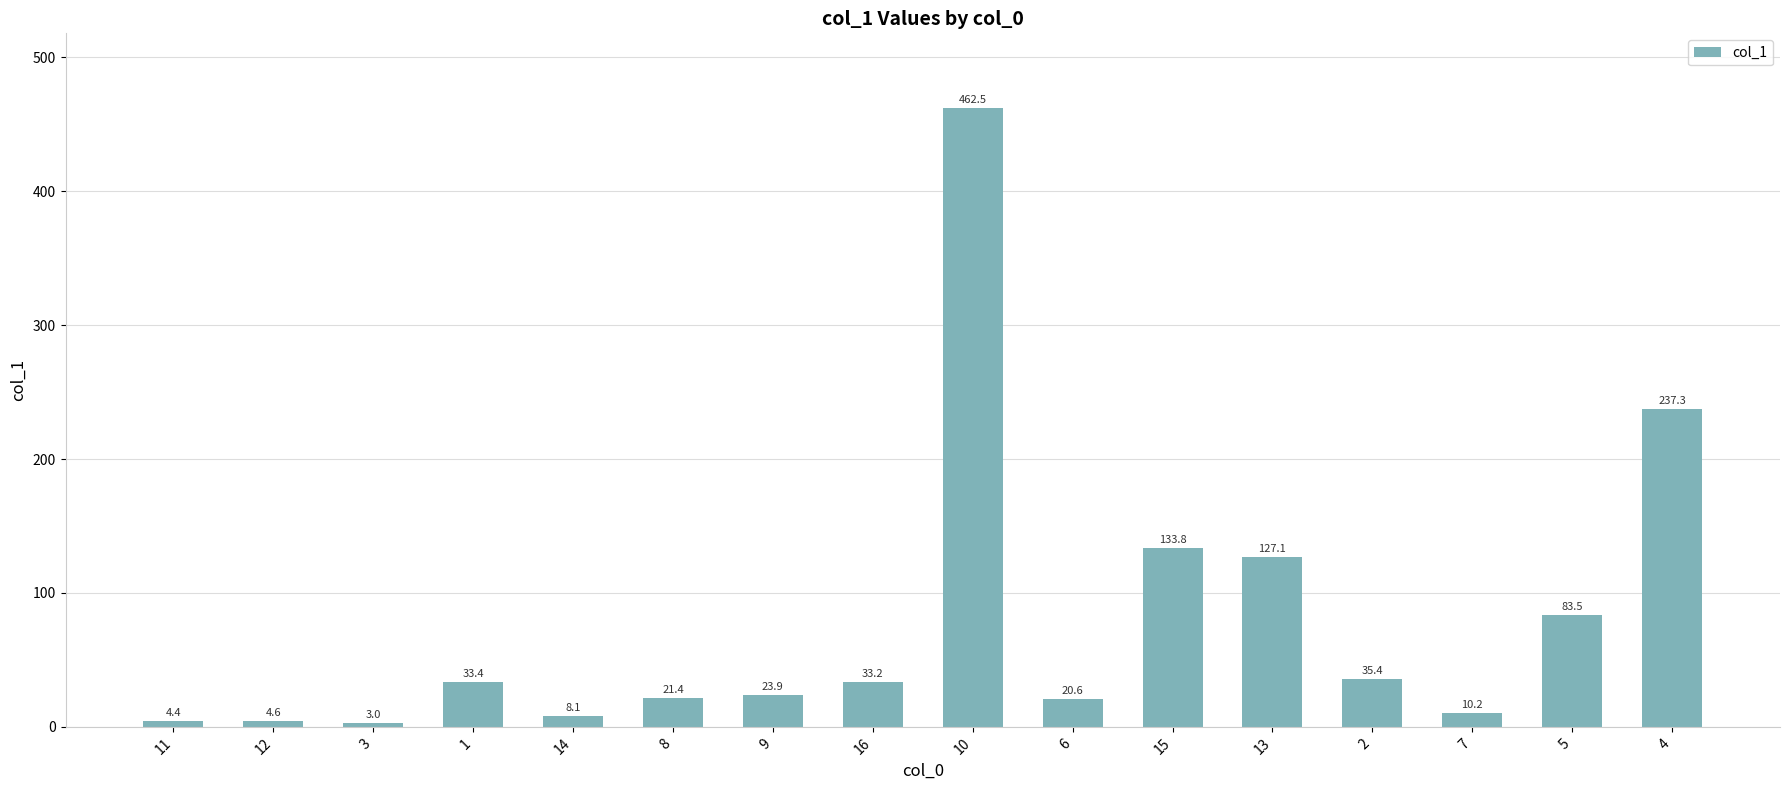

Rank the categories by value from lowest to highest.

3, 11, 12, 14, 7, 6, 8, 9, 16, 1, 2, 5, 13, 15, 4, 10